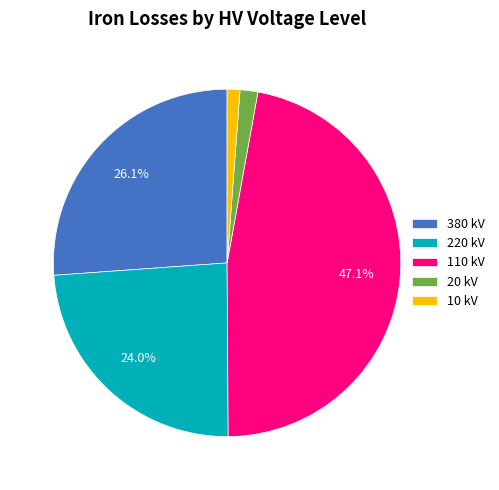

Combined, do 20 kV and 10 kV account for over 50%?

No